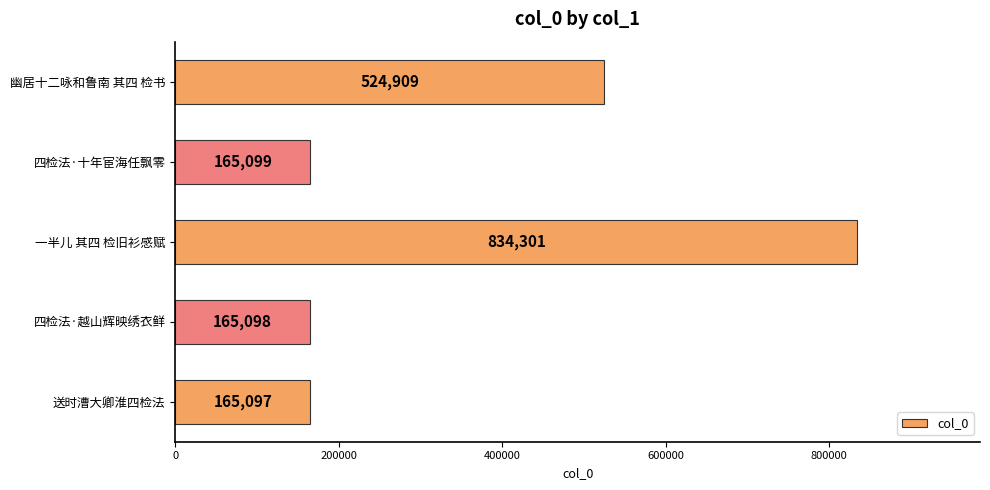

How many series are shown in this chart?

1